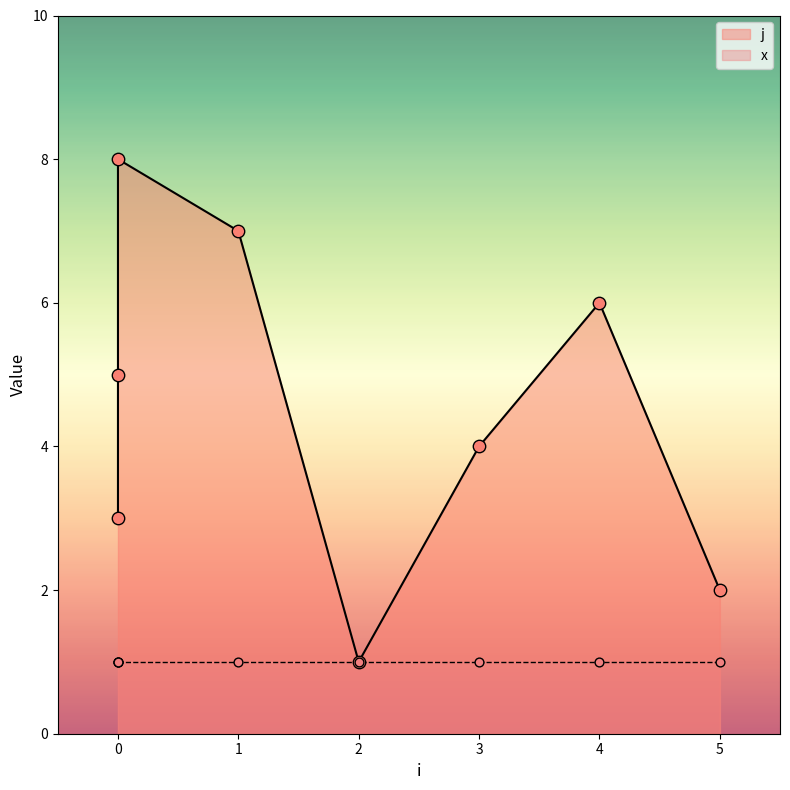

Which has a higher value, 3 or 0?

3